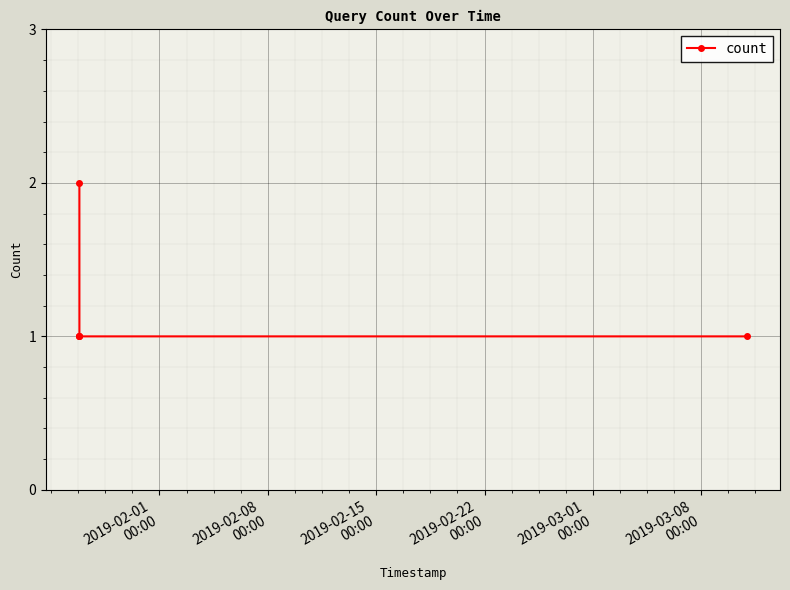

What is the value of the 5th point from the left?

1